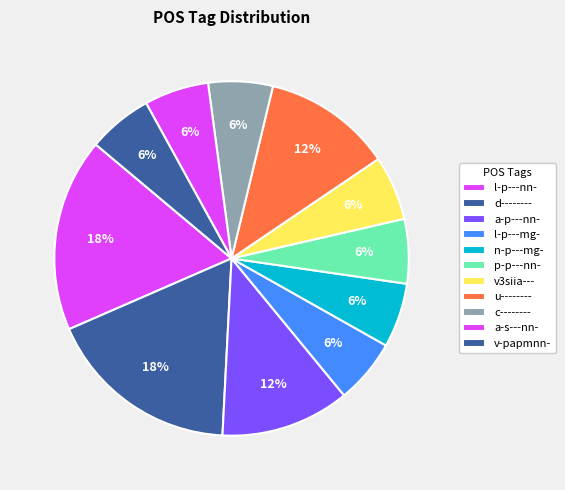

Count the number of slices in the pie.

11